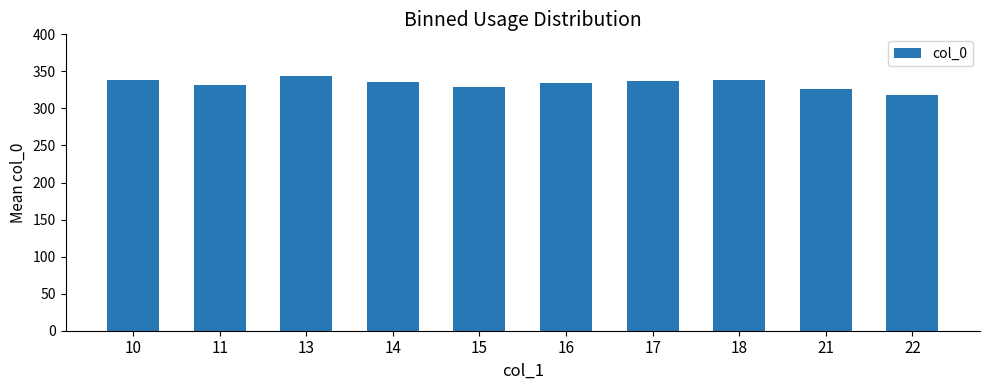

What is the sum of the values at 10 and 15?

667.0